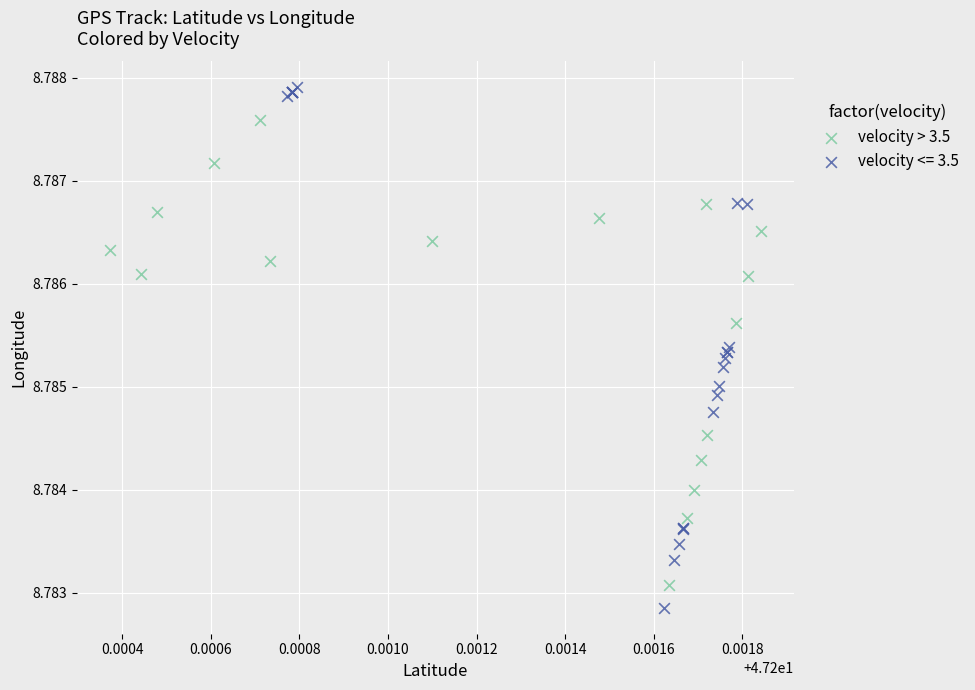

Which series contains the highest Y value?

velocity <= 3.5